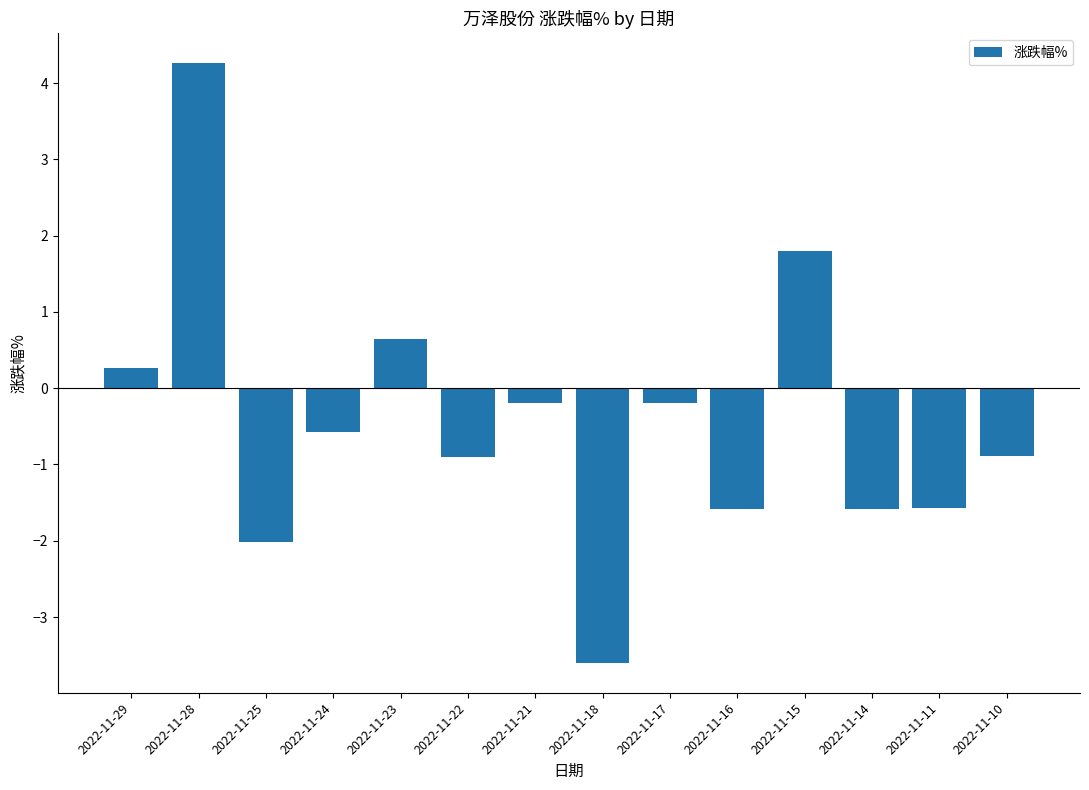

How many values are below zero?

10